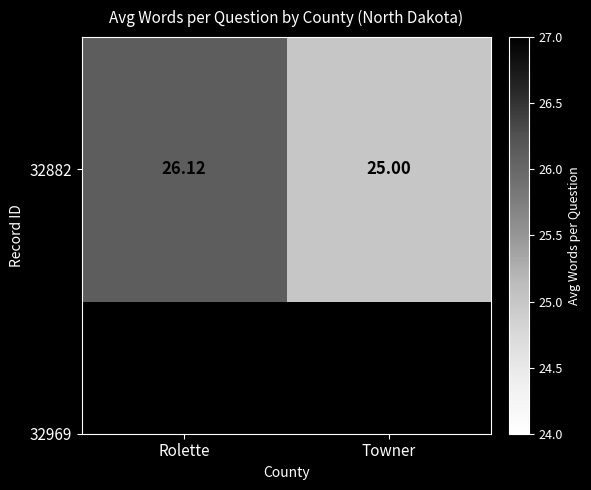

What is the average value?

25.6